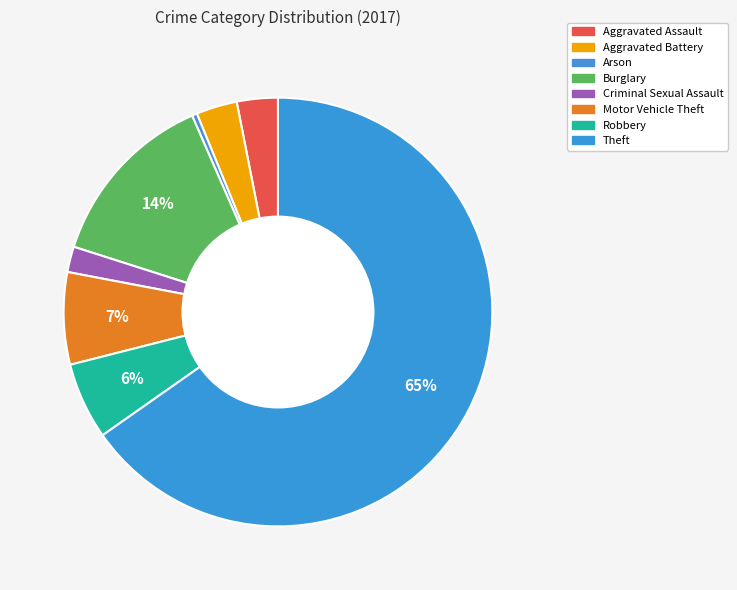

What is the ratio of the value at Aggravated Assault to the value at Robbery?

0.5